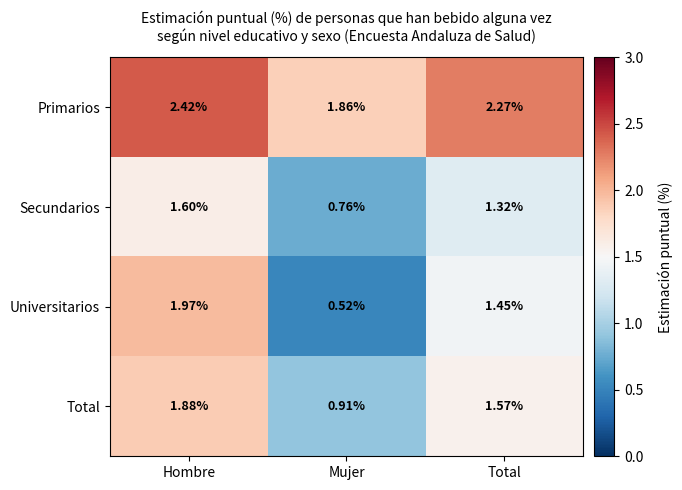

At Total, list the series in order from smallest to largest.

Secundarios, Universitarios, Total, Primarios